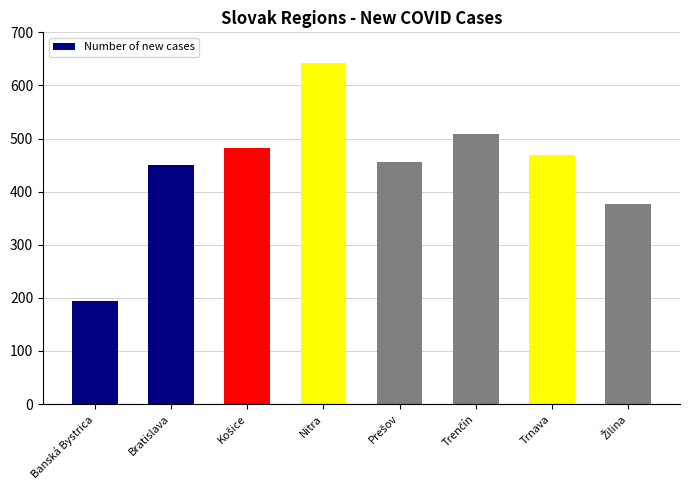

Reading left to right, list all the values displayed in this chart.

194	450	482	642	455	508	469	376